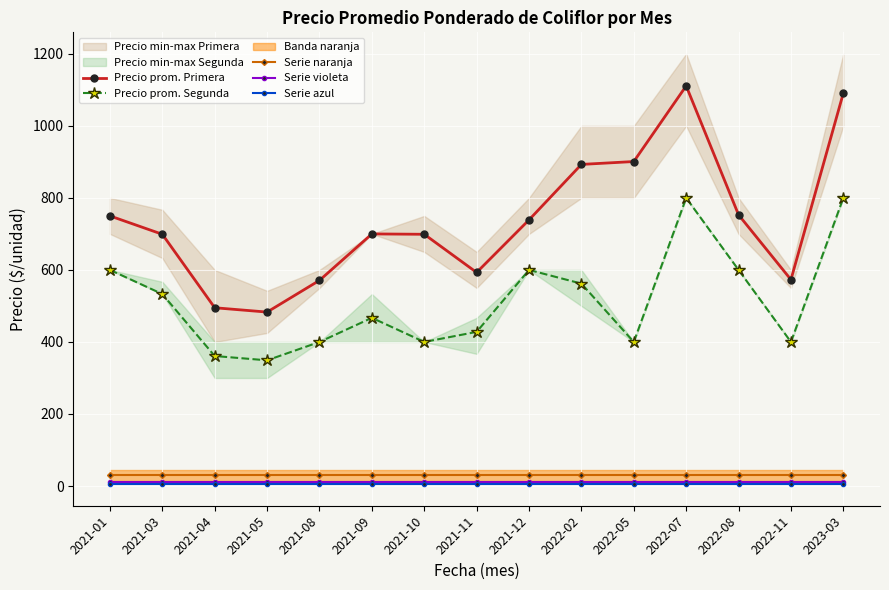

True or false: Serie violeta and Serie azul intersect in this chart.

False